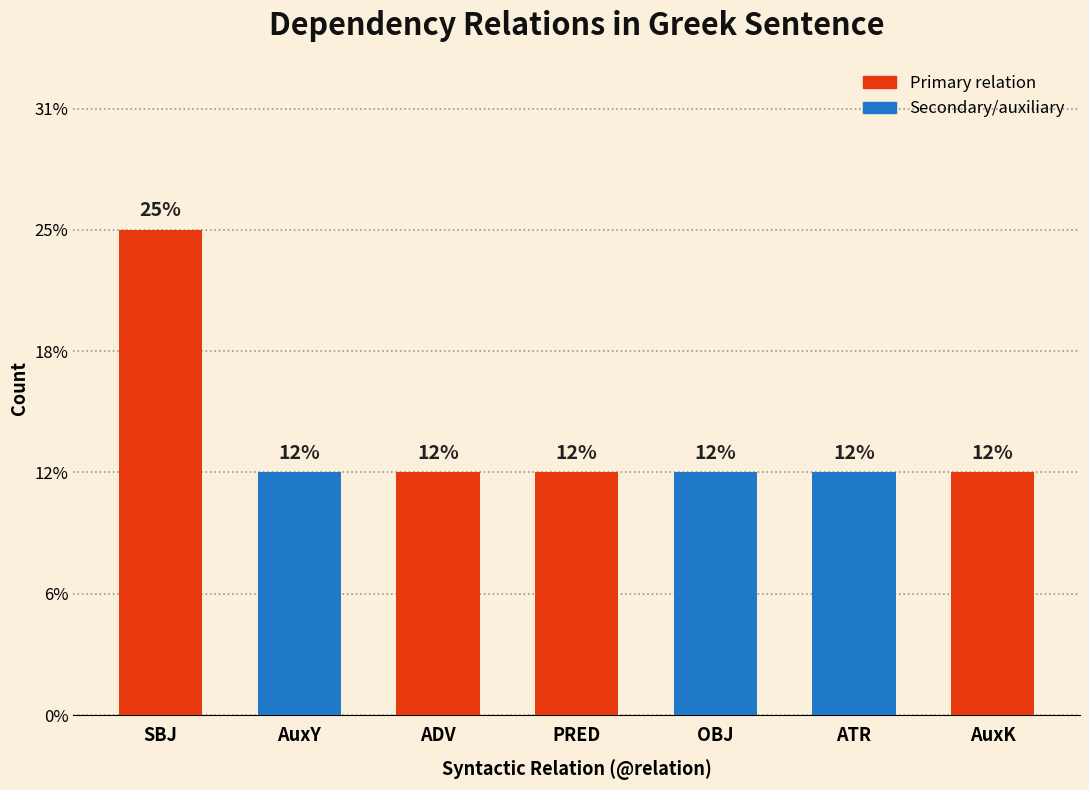

Reading left to right, transcribe all the data shown in this chart.

2	1	1	1	1	1	1